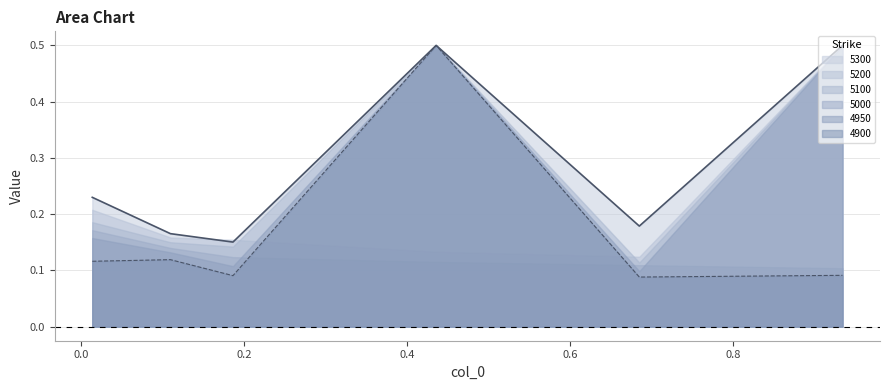

In 5200, how many points are lower than both neighbors (excluding endpoints)?

1